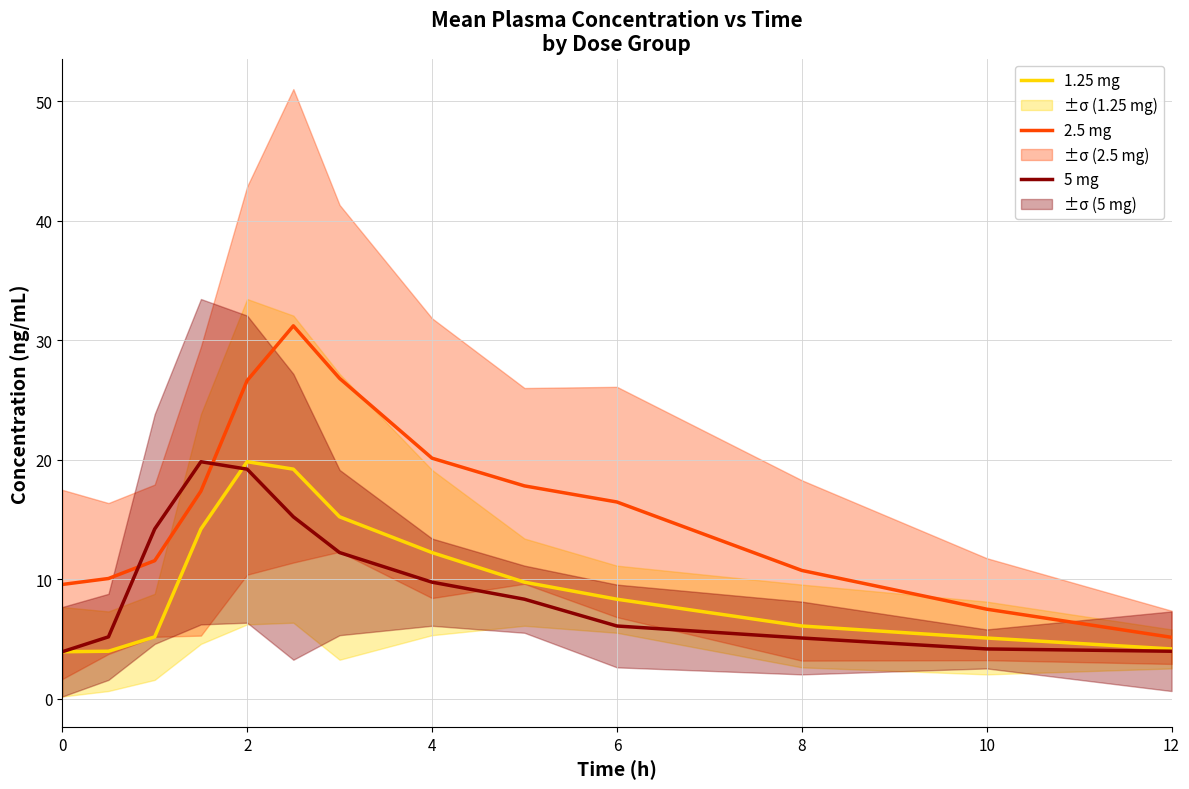

List the series in order of their peak value, lowest first.

1.25 mg, 5 mg, 2.5 mg